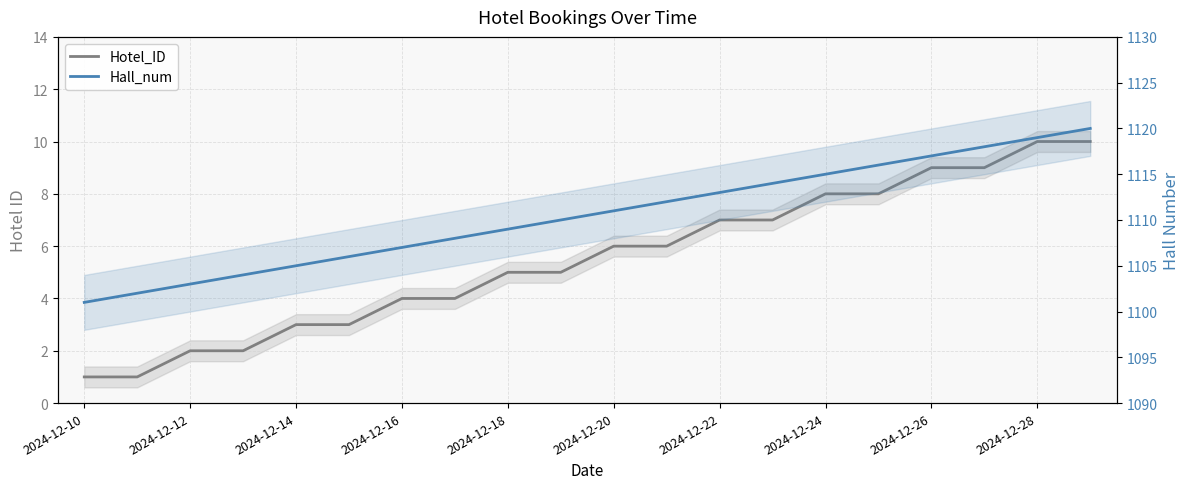

Rank the series by their maximum value, from lowest to highest.

Hotel_ID, Hall_num